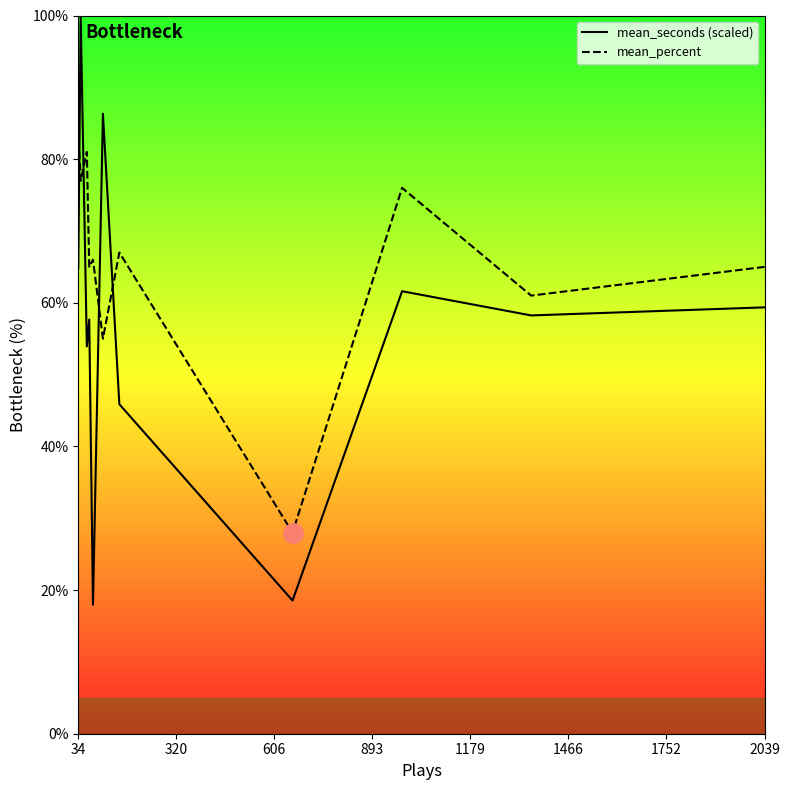

What is the label of the 7th point from the left?

1752